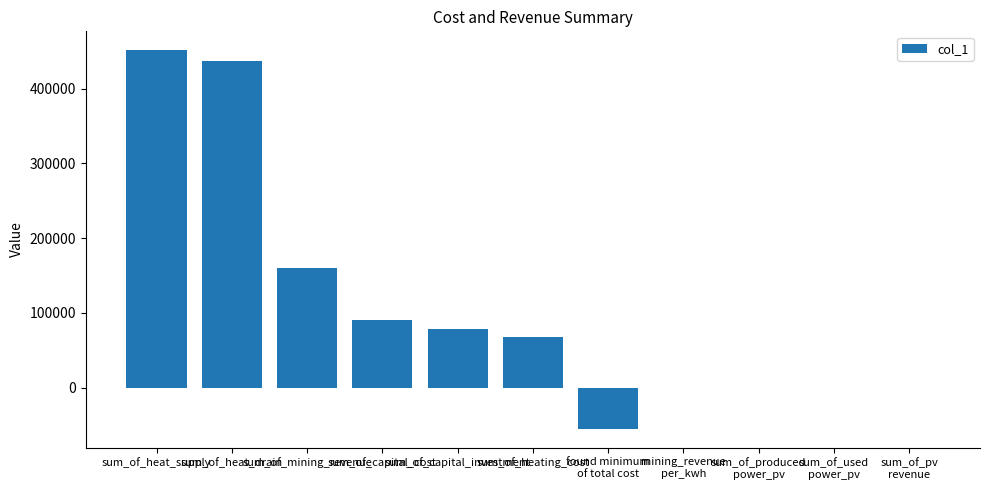

What is the sum of all values?

1229539.0